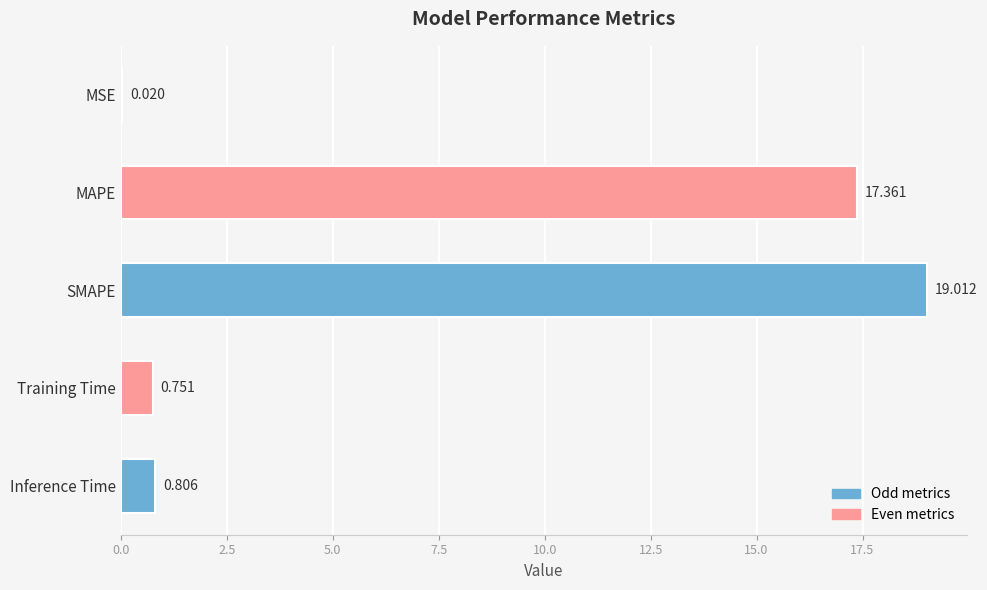

At which label is the value closest to 9?

Inference Time